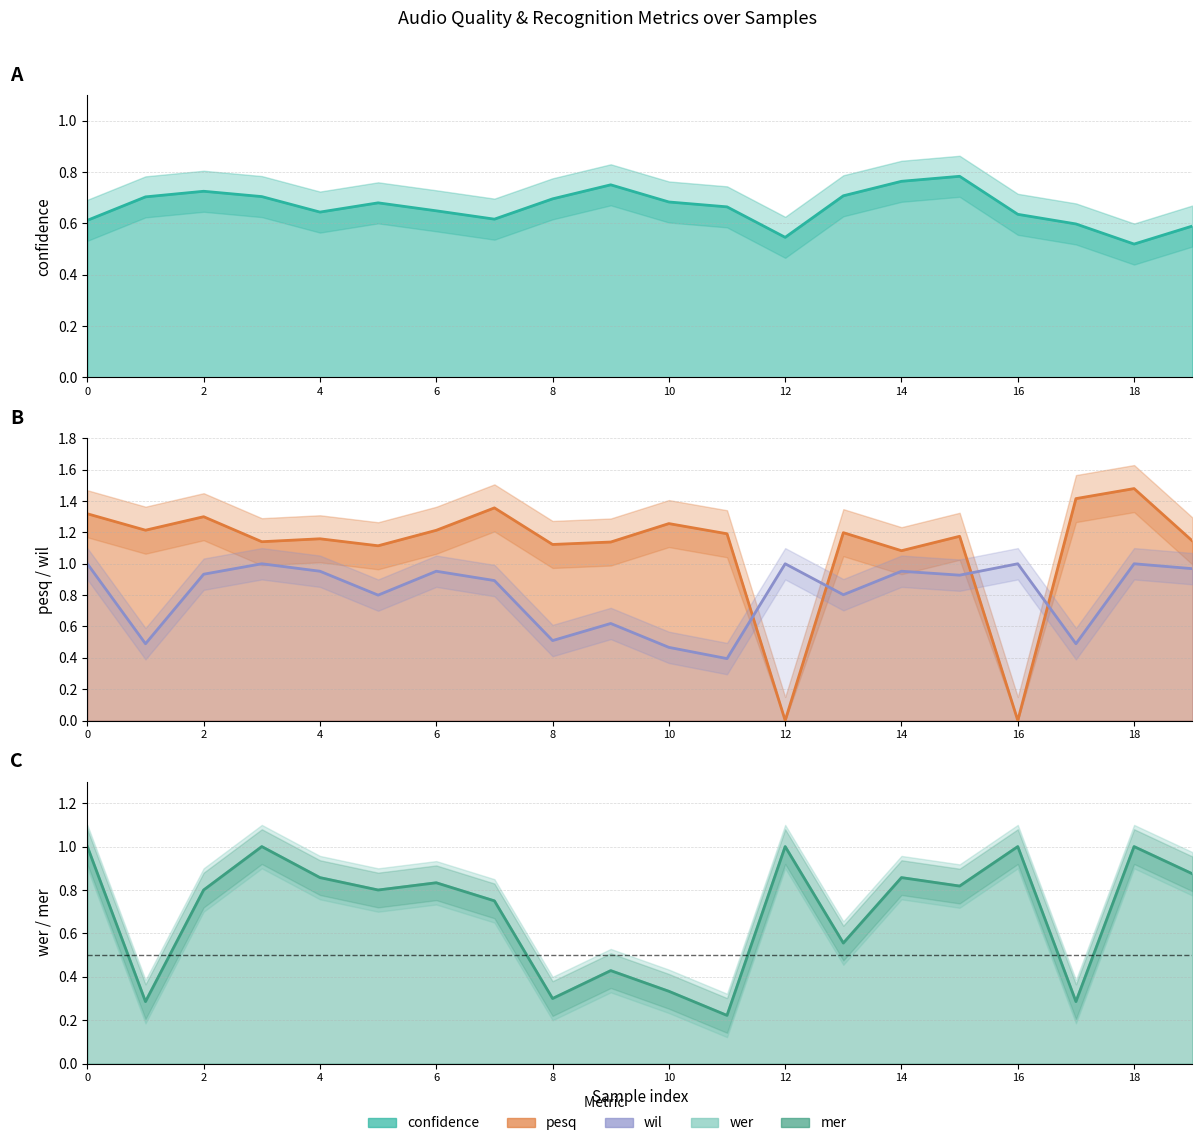

What is the sum of the wil values at 2 and 16?

1.9